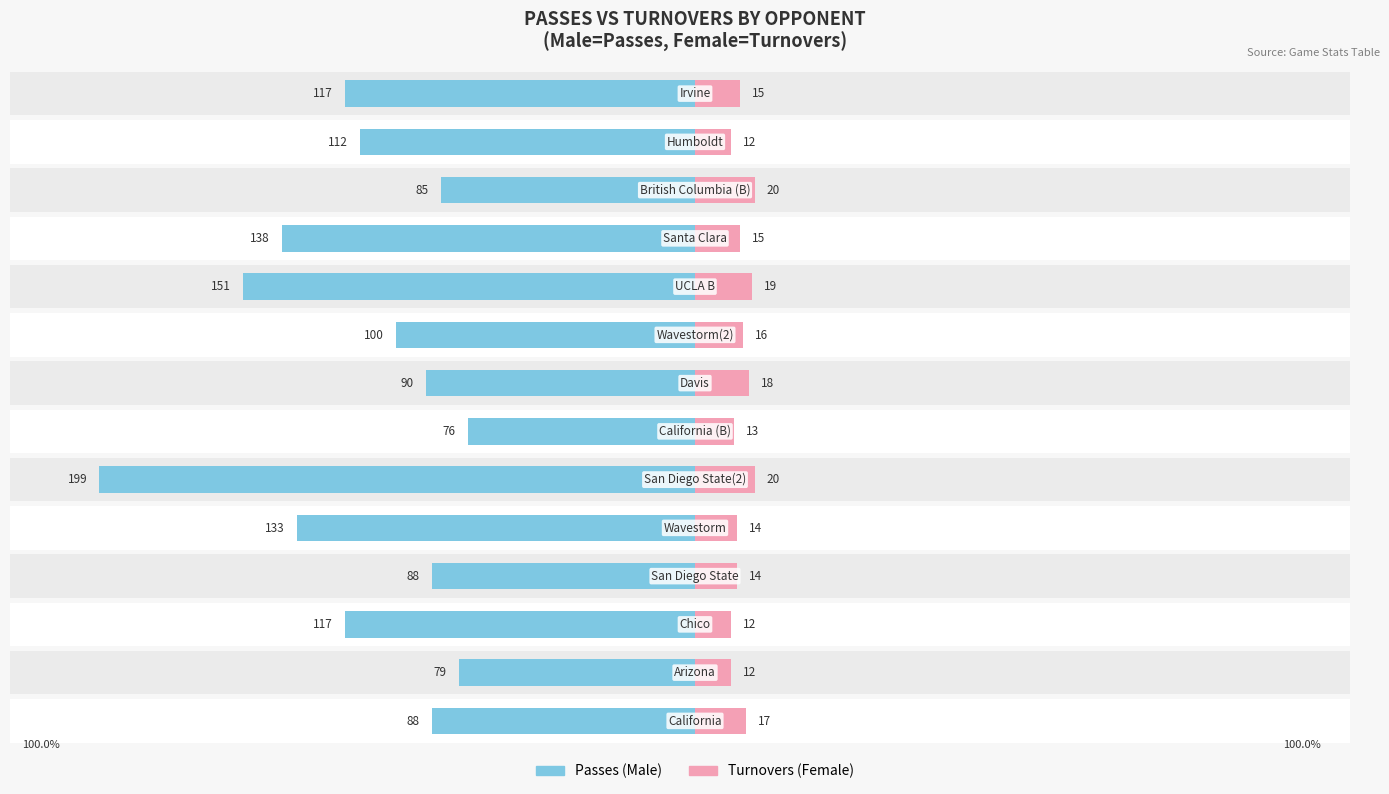

Which series has the widest spread of values?

Male